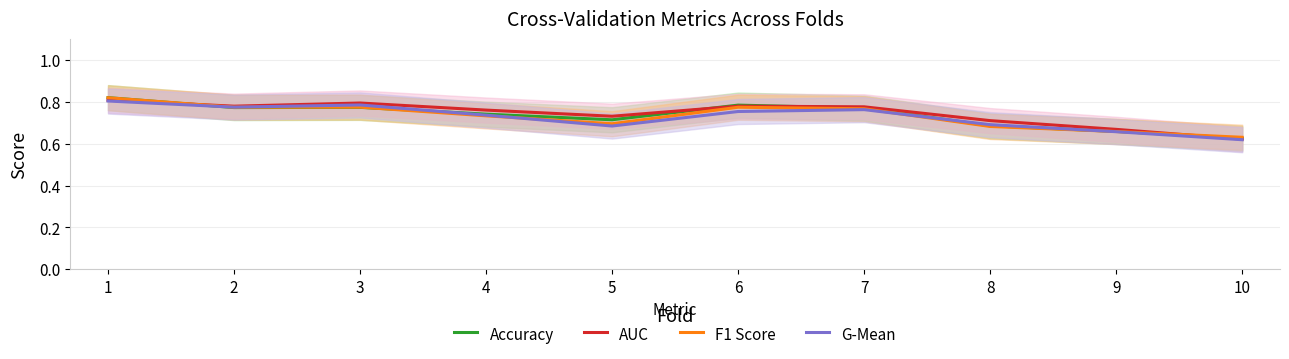

Rank the series at 1 from highest to lowest value.

Accuracy, F1 Score, AUC, G-Mean